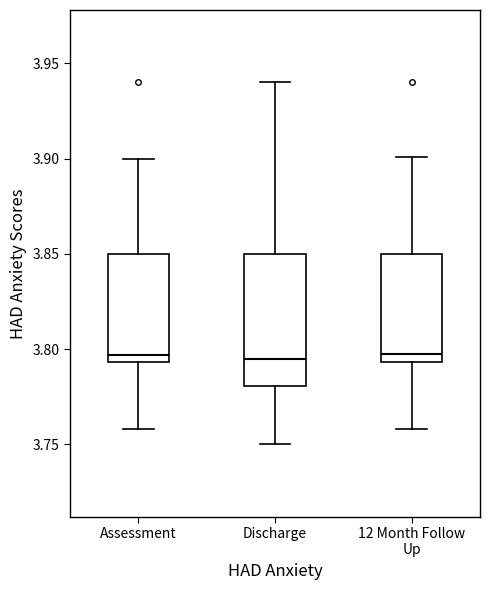

Reading left to right, read every box against the y-axis: the position of its median line, the range the box covers, and the ends of its whiskers. The values are not printed on the chart, so give them approximately, as read against the axis.

Assessment: median 3.795 (just above the box's lower edge), box 3.795 to 3.850, whiskers 3.760 to 3.900
Discharge: median 3.795, box 3.780 to 3.850, whiskers 3.750 to 3.940
12 Month Follow Up: median 3.800, box 3.795 to 3.850, whiskers 3.760 to 3.900